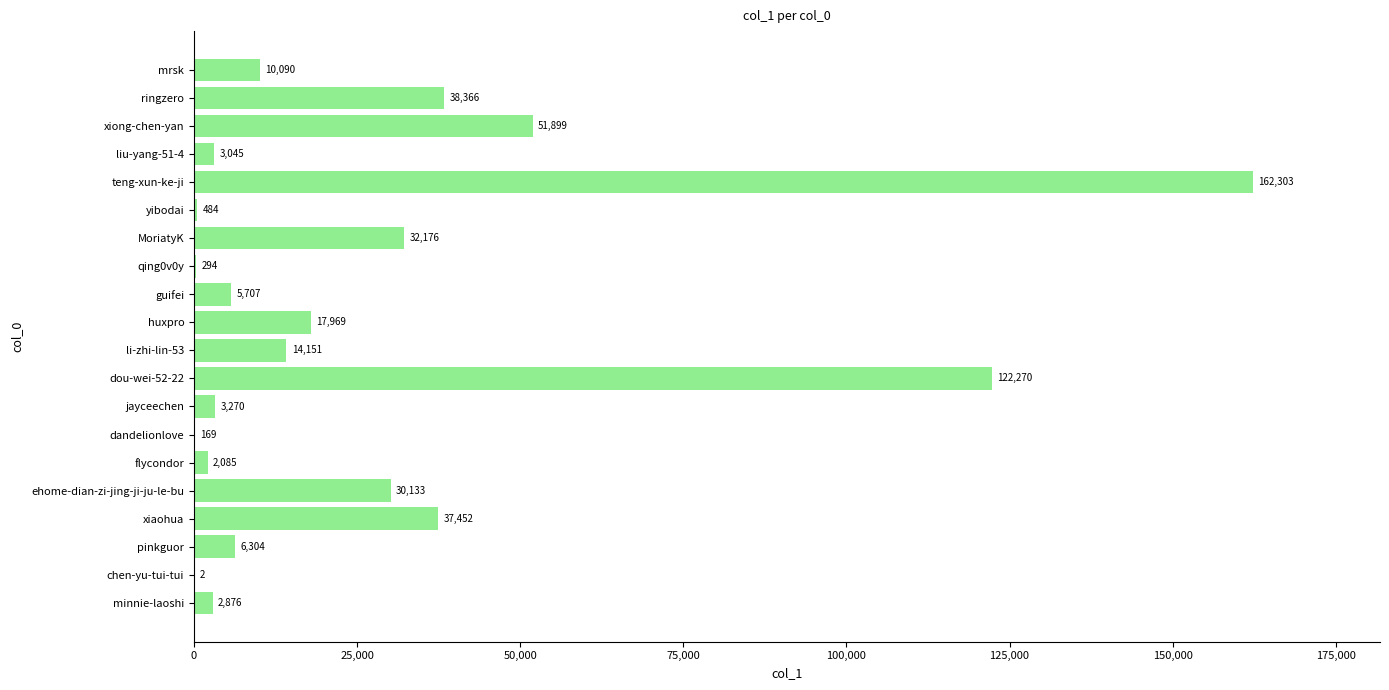

What is the sum of all values?

541045